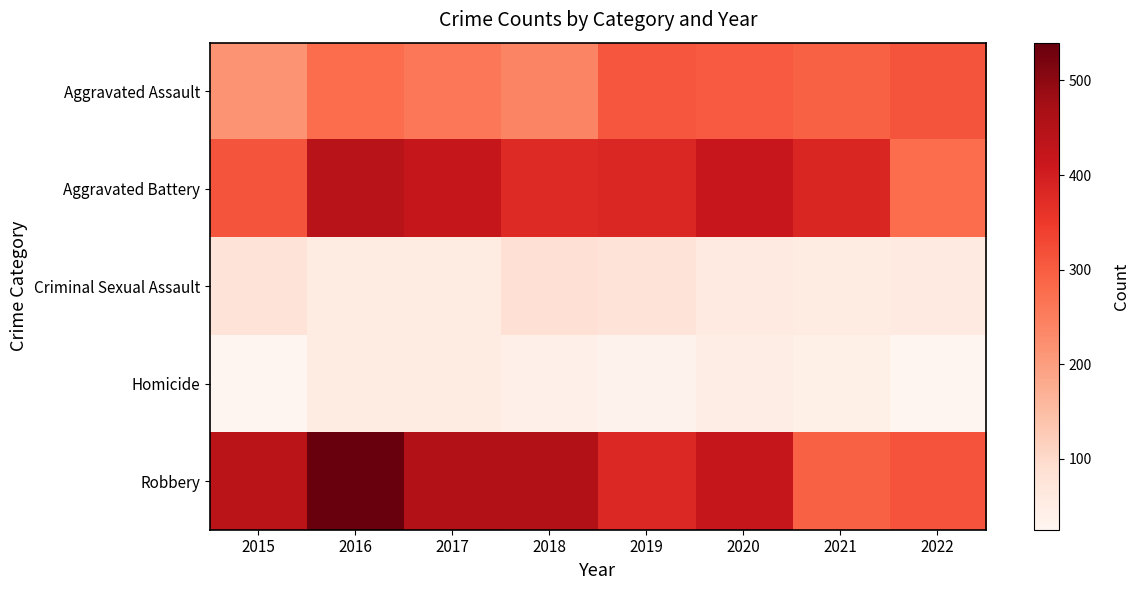

What is the difference between the highest and lowest values at 2020?

371